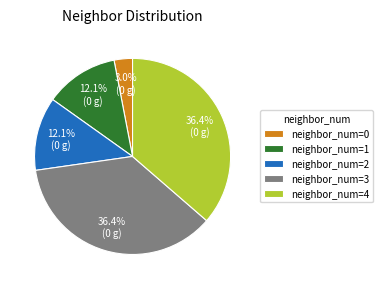

How many slices are in this pie chart?

5